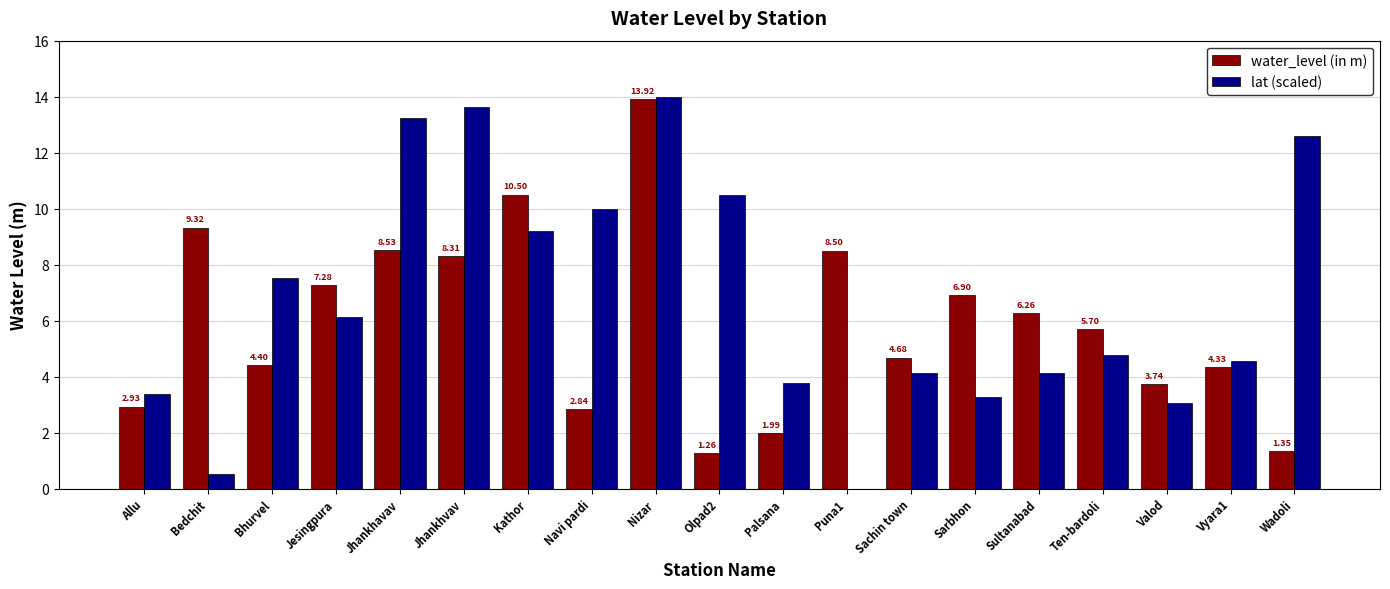

Where does the lat (scaled) series first go above 4?

Bhurvel